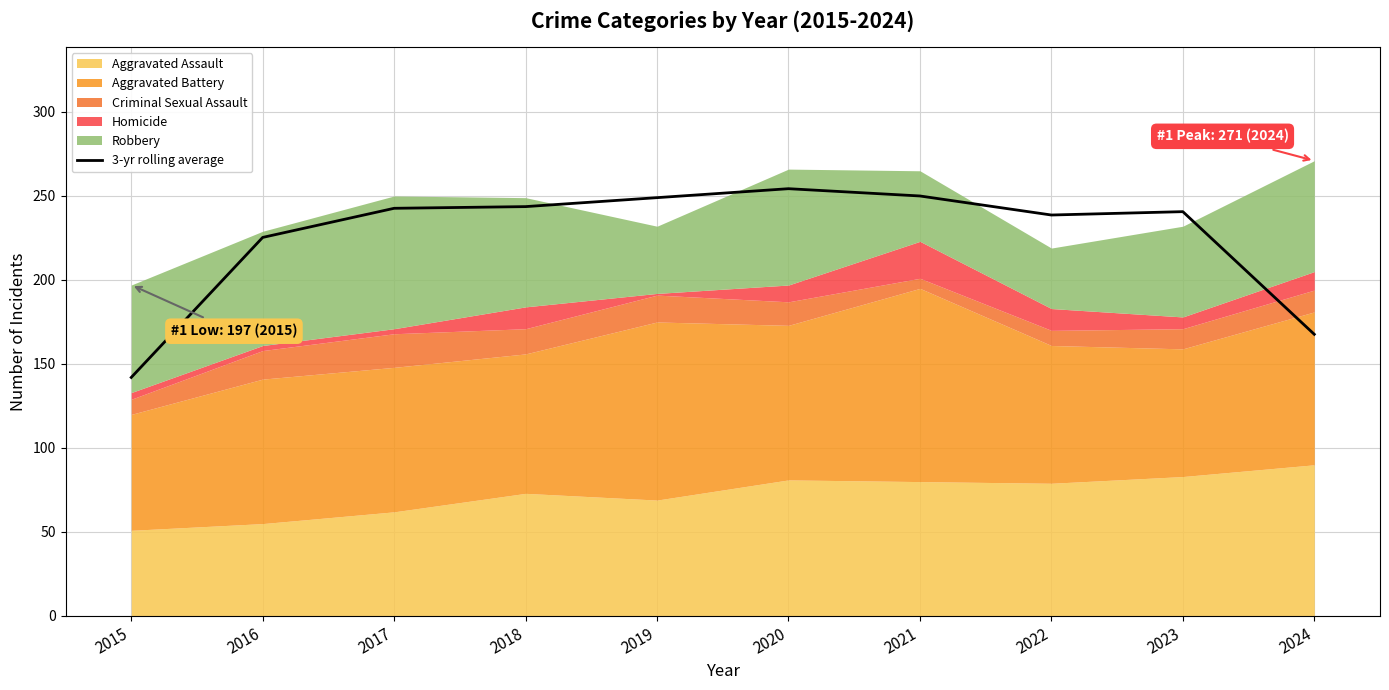

How many interior local peaks (higher than both neighbors) does the data have?

2